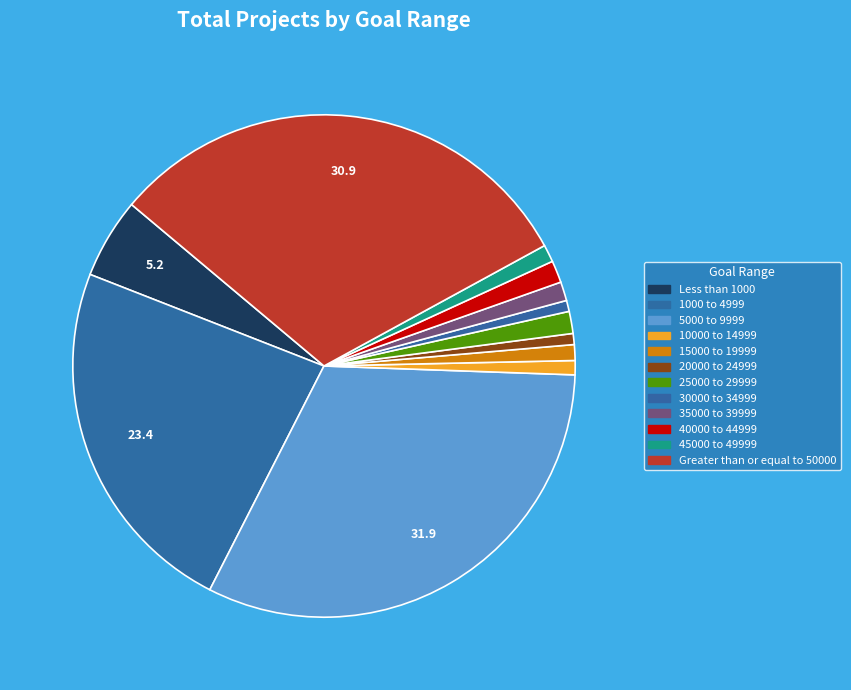

What percentage is the 15000 to 19999 slice, to the nearest percent?

1%